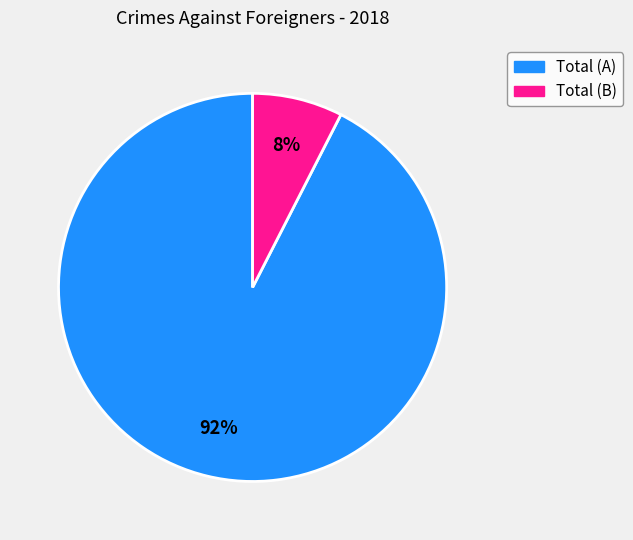

Which slice is the largest?

Total (A)